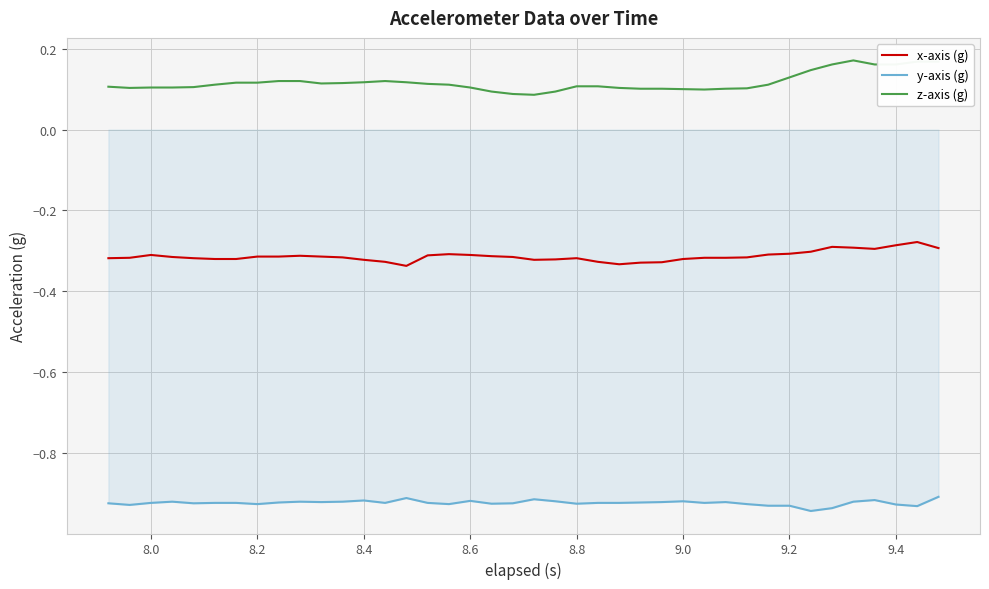

True or false: y-axis (g) and x-axis (g) cross at least once.

False